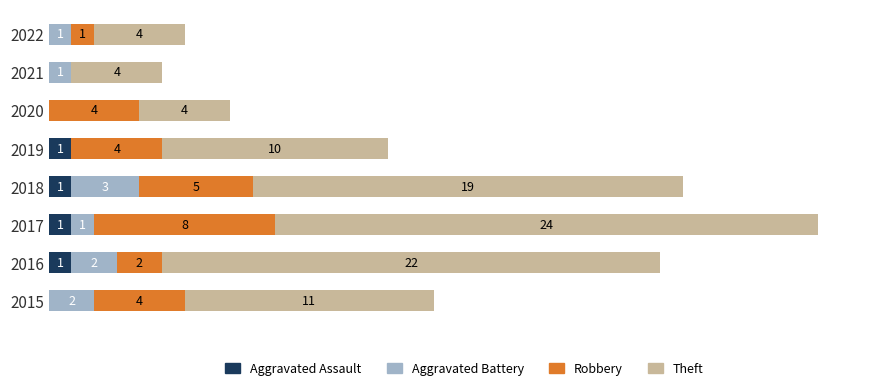

What are all the series names shown in the legend?

Aggravated Assault, Aggravated Battery, Robbery, Theft